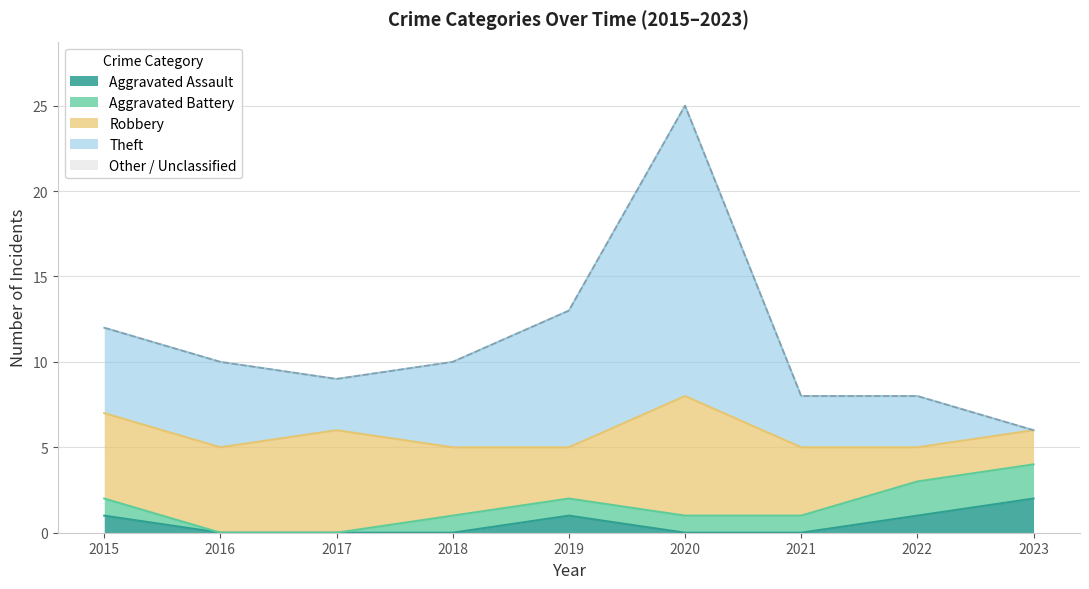

At which category is the sum across all series the highest?

2020